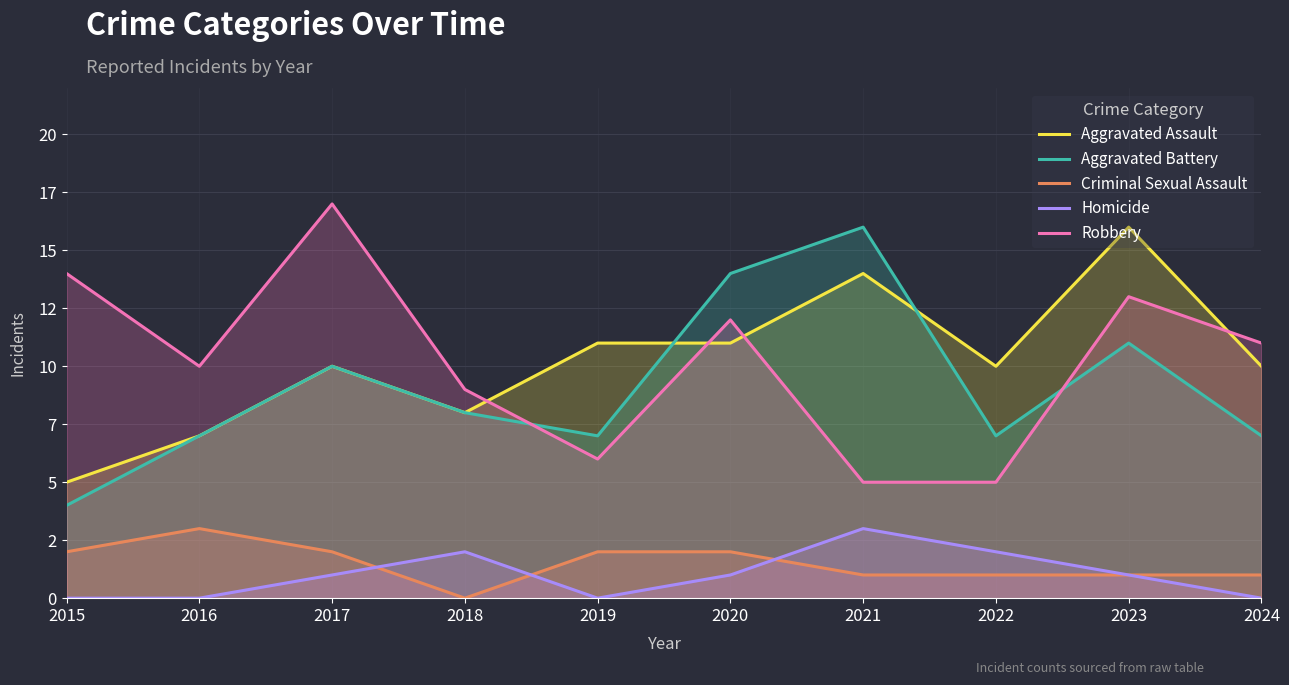

At how many categories does at least one series exceed 15?

3